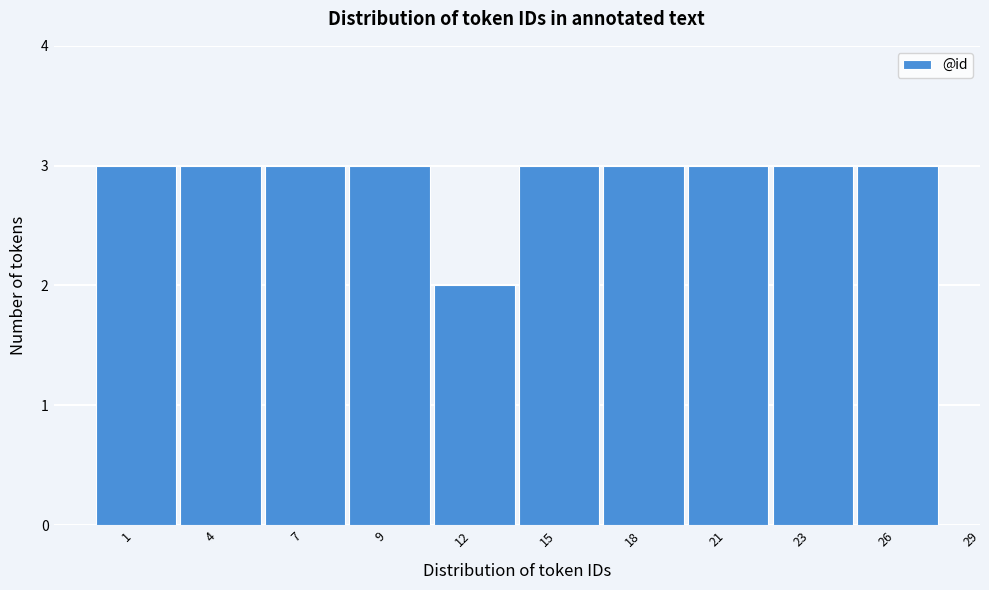

Reading left to right, what are all the values shown in this chart?

1=3	4=3	7=3	9=3	12=2	15=3	18=3	21=3	23=3	26=3